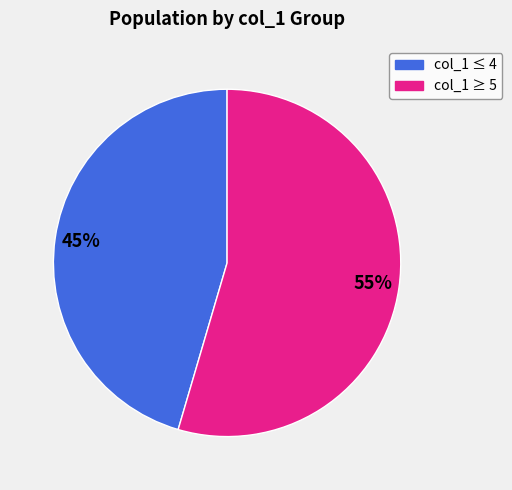

Is there any slice that represents more than half of the pie?

Yes